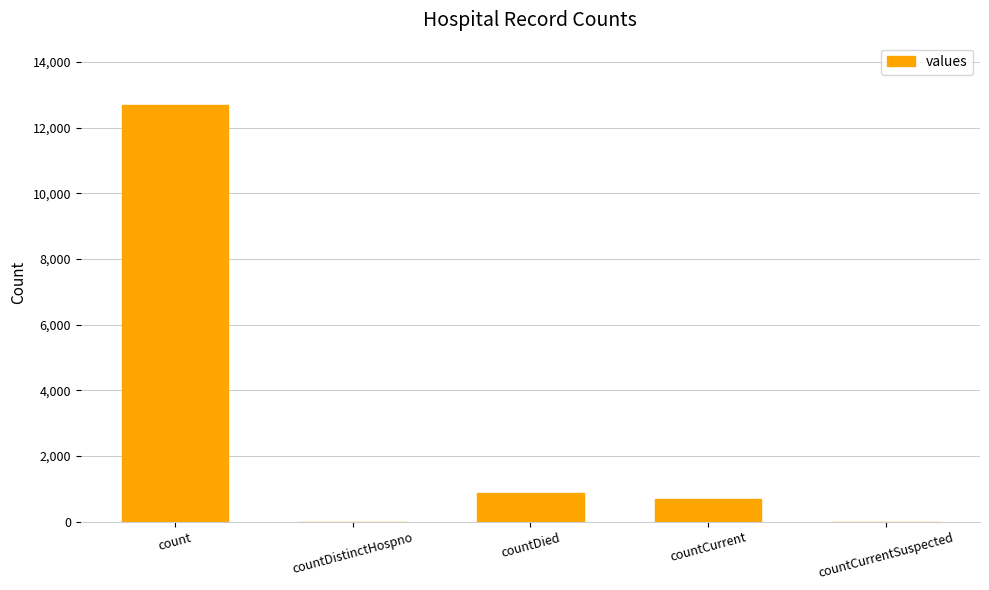

Which category has the highest value across all series?

count